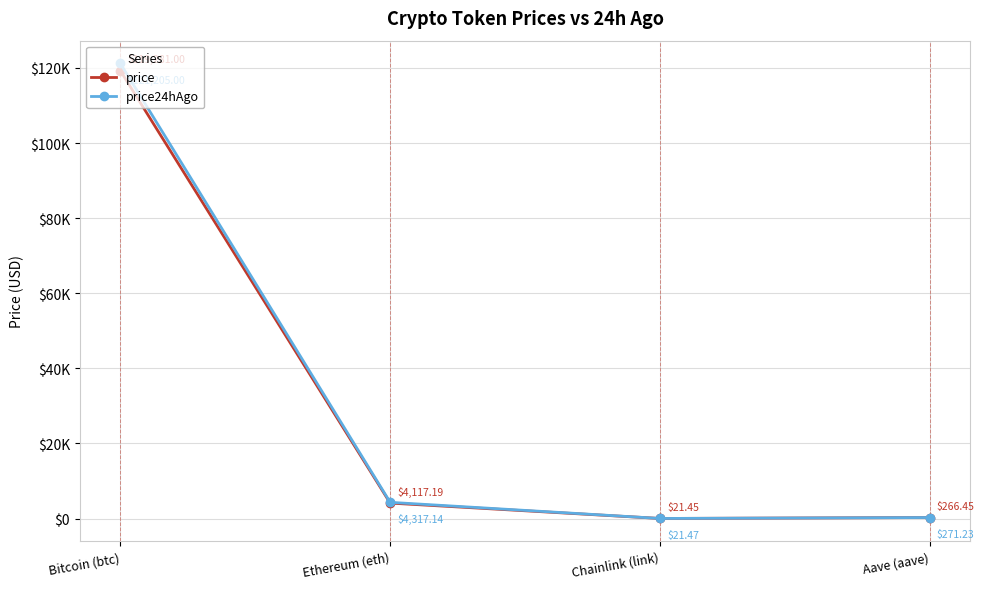

What position from the left is Ethereum (eth)?

2